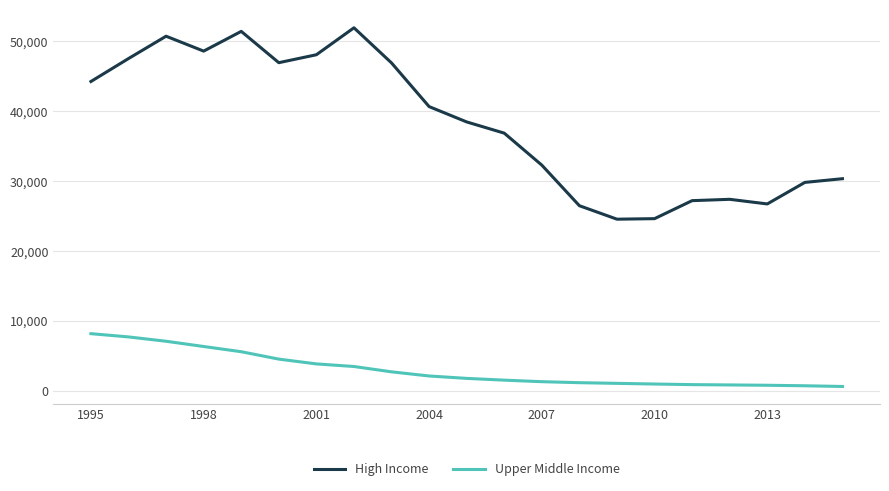

Which series has the largest total across all categories?

High Income